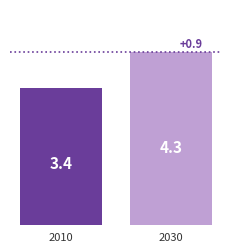

Reading left to right, what are all the values shown in this chart?

3.4	4.3